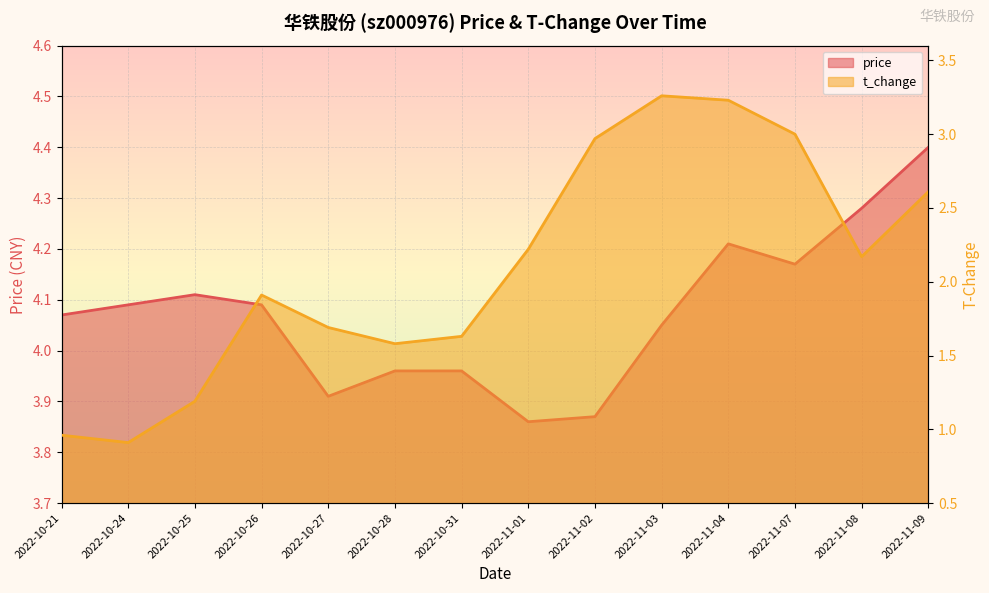

Between 2022-10-31 and 2022-11-09, which series saw the biggest shift?

t_change